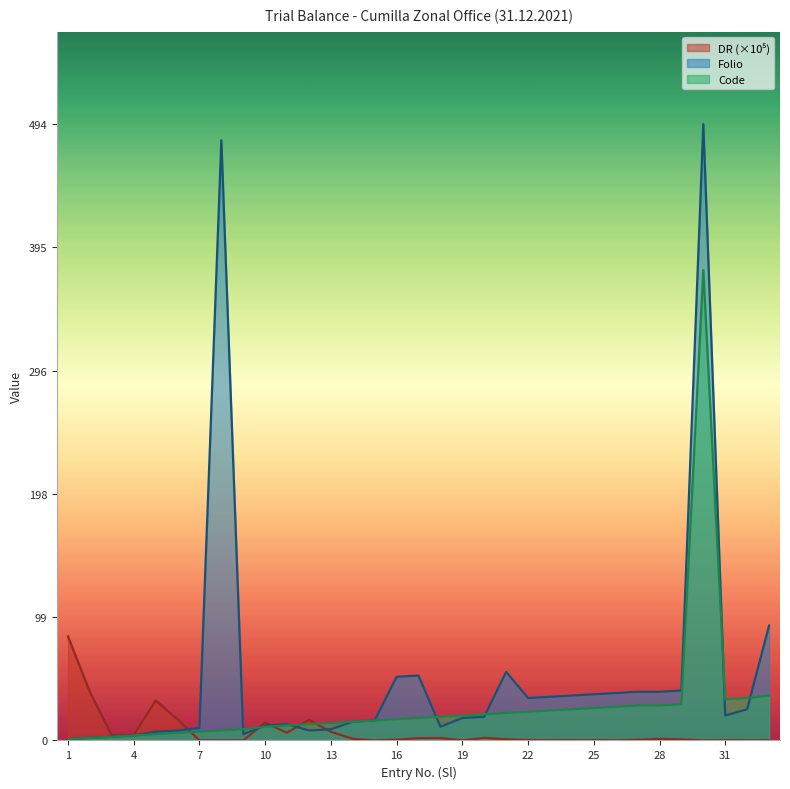

Is the value of Folio at 28 greater than the value of Code at 4?

Yes